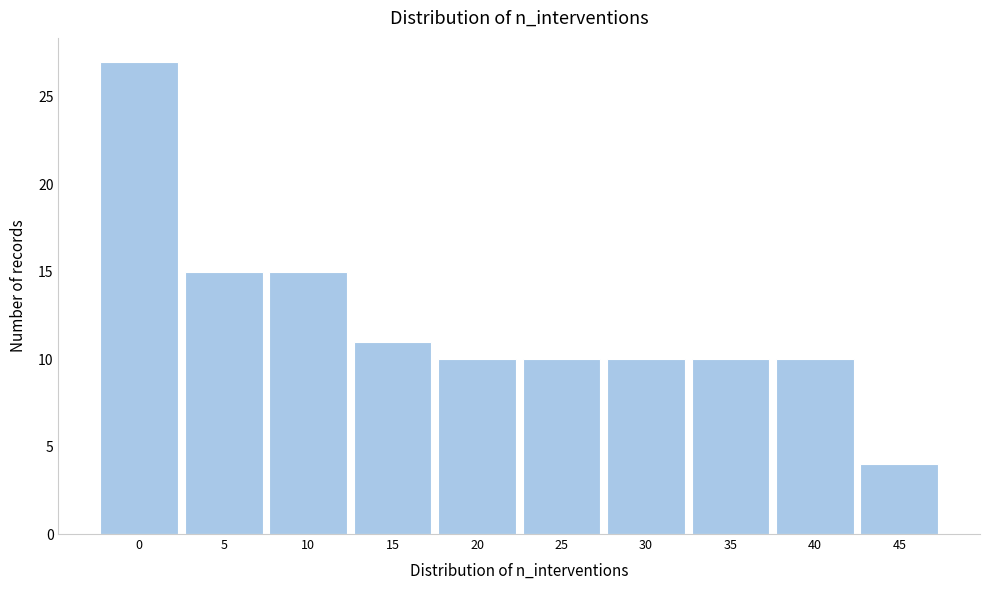

Reading right to left, list all the values displayed in this chart.

45=4	40=10	35=10	30=10	25=10	20=10	15=11	10=15	5=15	0=27